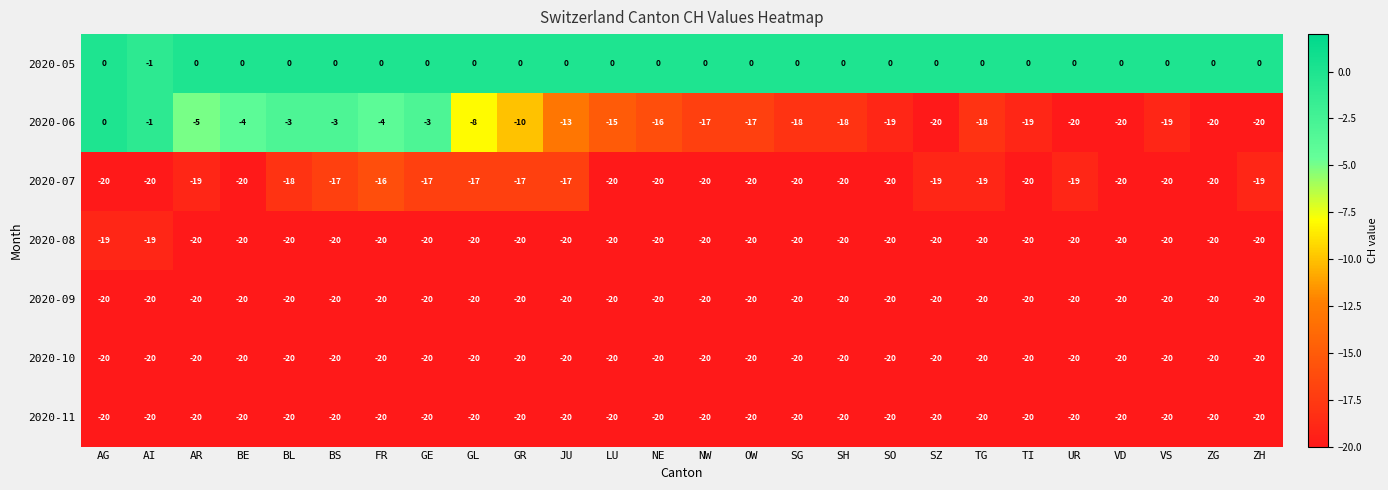

The value of 2020-08 at AR is -33. True or false?

False